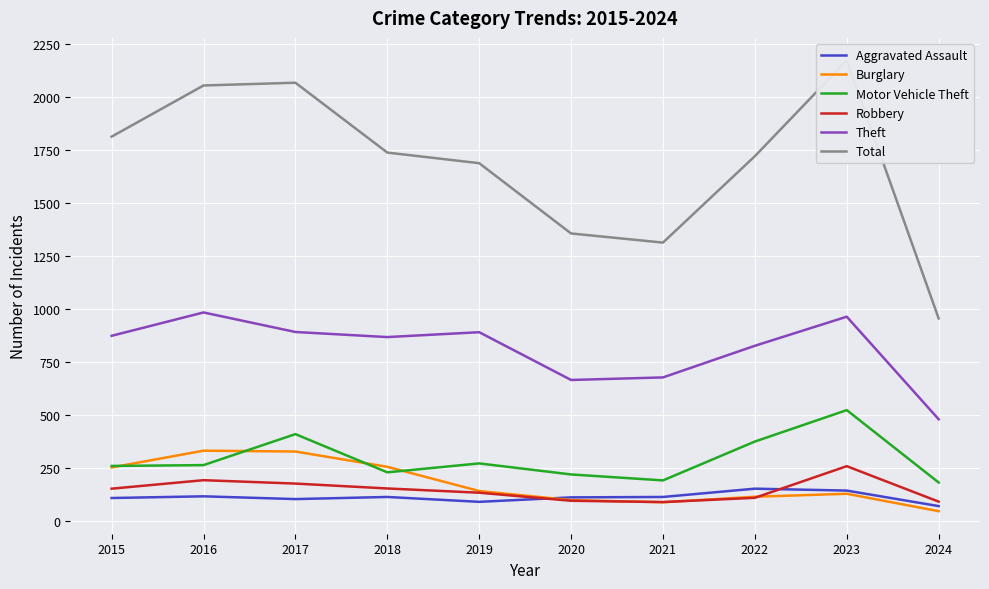

List the labels in order of Motor Vehicle Theft value, smallest first.

2024, 2021, 2020, 2018, 2015, 2016, 2019, 2022, 2017, 2023